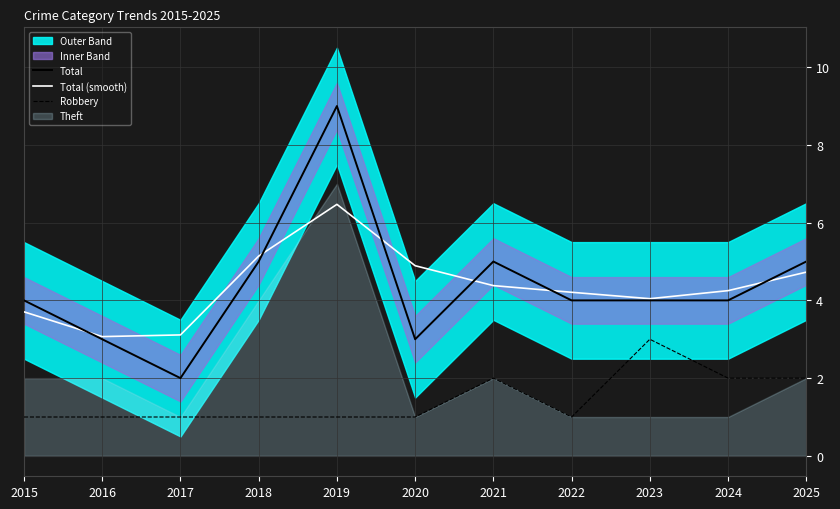

True or false: Robbery and Total intersect in this chart.

False